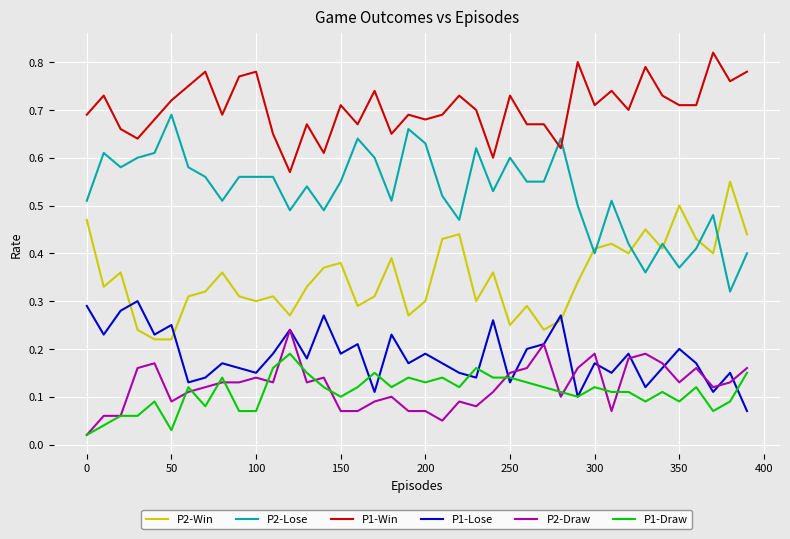

At how many categories does at least one series exceed 0?

40